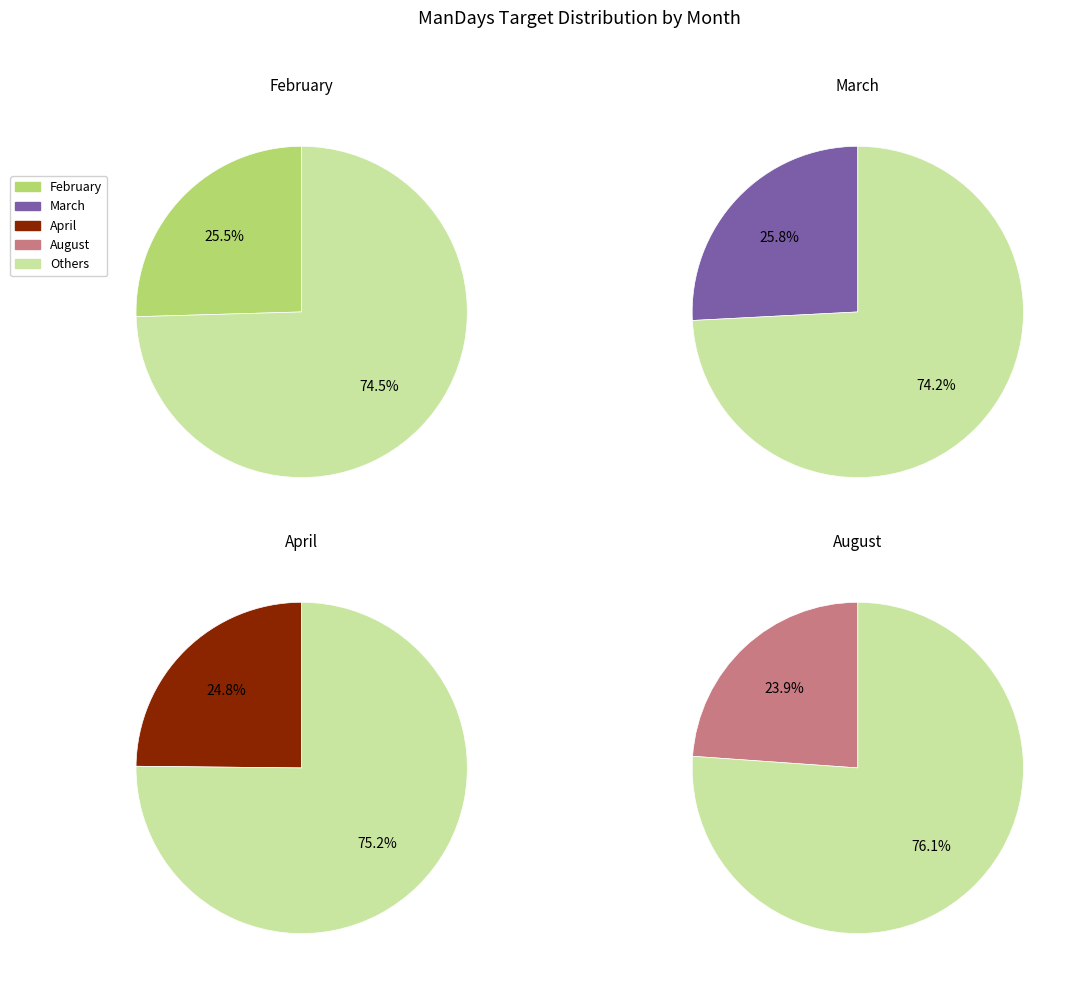

Is it true that August is 33% of the pie?

False